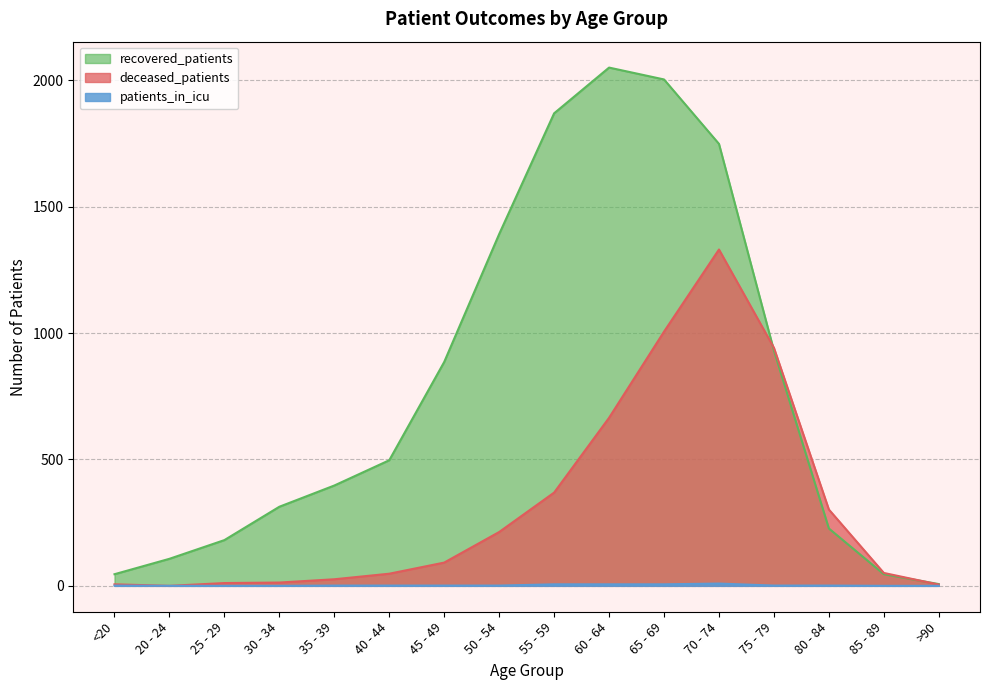

True or false: patients_in_icu and recovered_patients cross at least once.

False